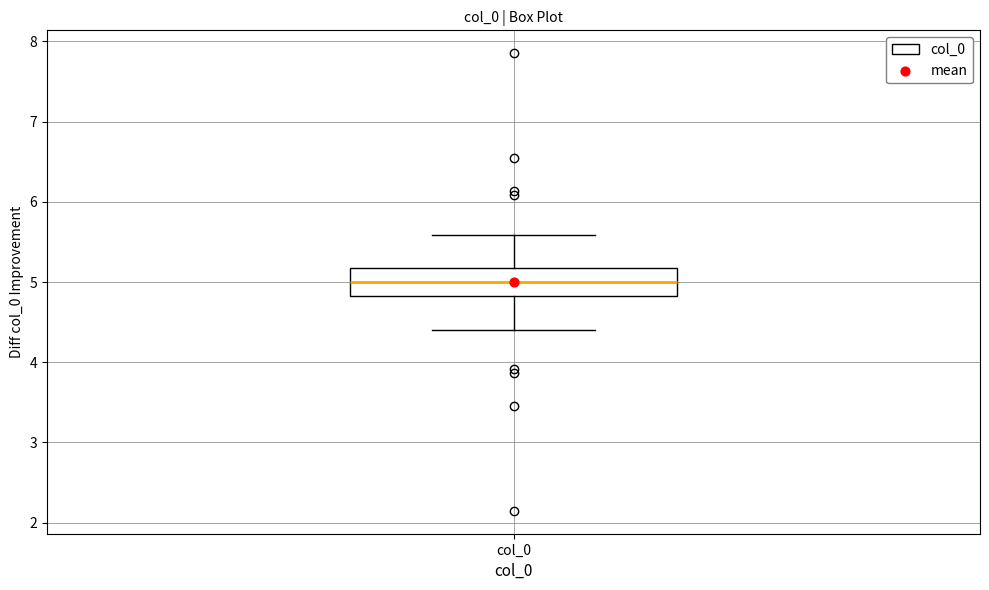

Read this box plot against the y-axis: the position of the median line, the range covered by the box, and the ends of both whiskers. The values are not printed on the chart, so give them approximately, as read against the axis.

median 5.0, box 4.8 to 5.2, whiskers 4.4 to 5.6